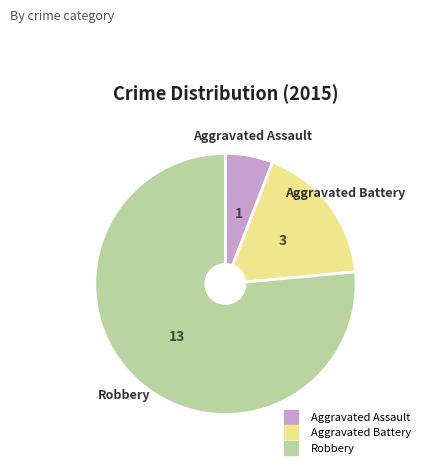

Count the number of slices in the pie.

3